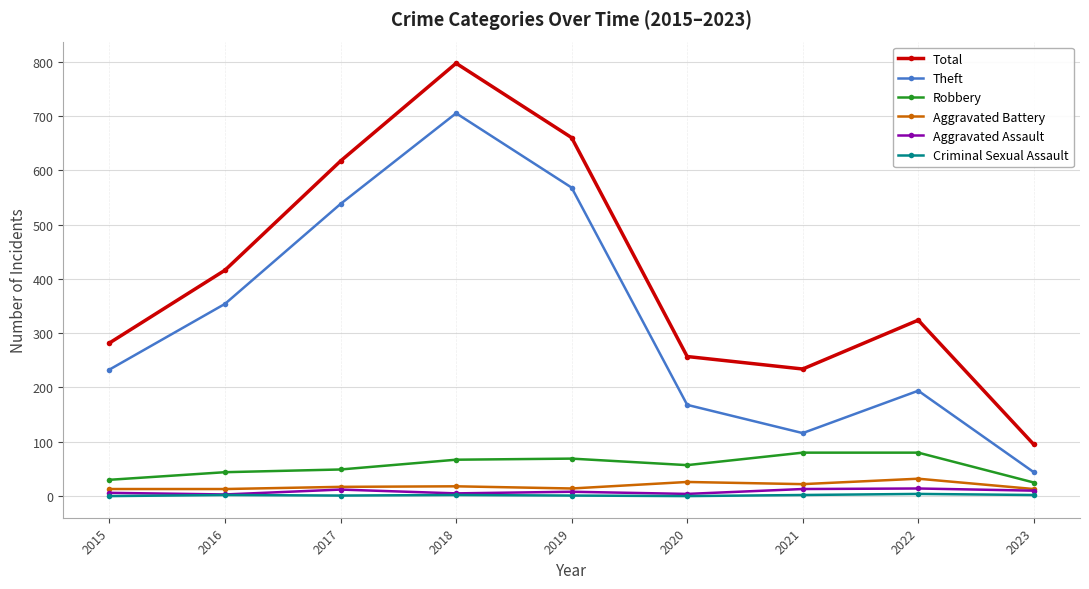

Which label corresponds to the largest value in the chart?

2018